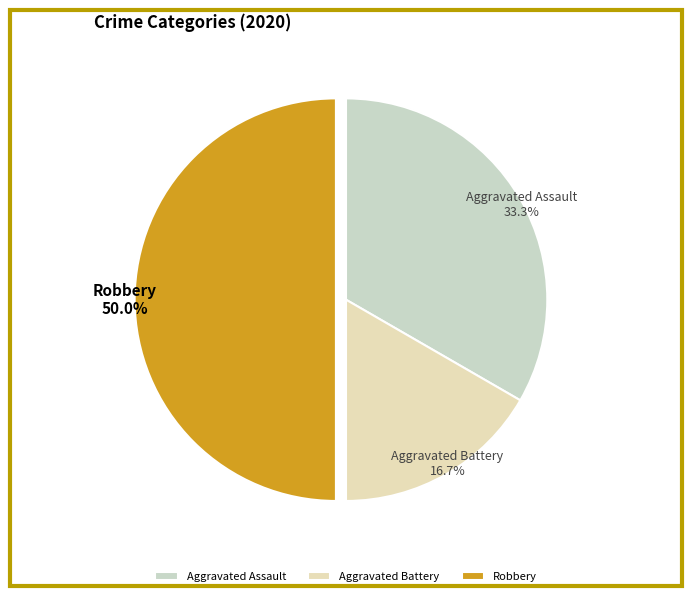

To the nearest percent, what percentage of the pie is Robbery?

50%